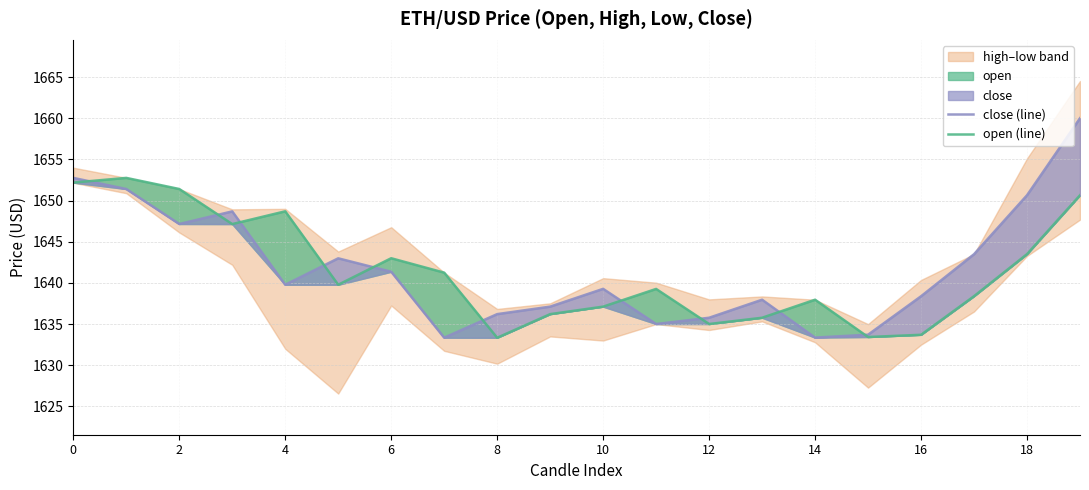

What is the sum of all close (line) values?

32838.4